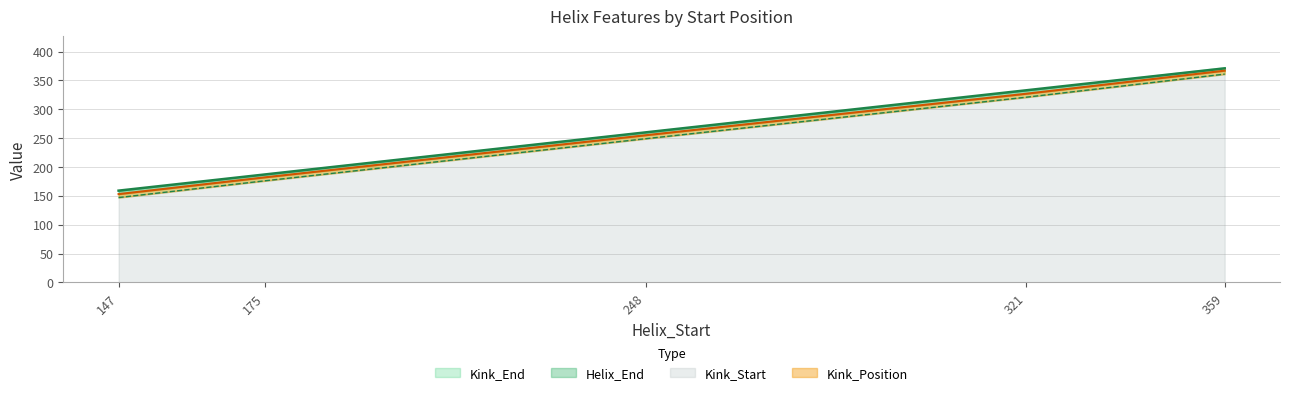

What is the value of the Kink_Start_line point at the 3rd from the left?

249